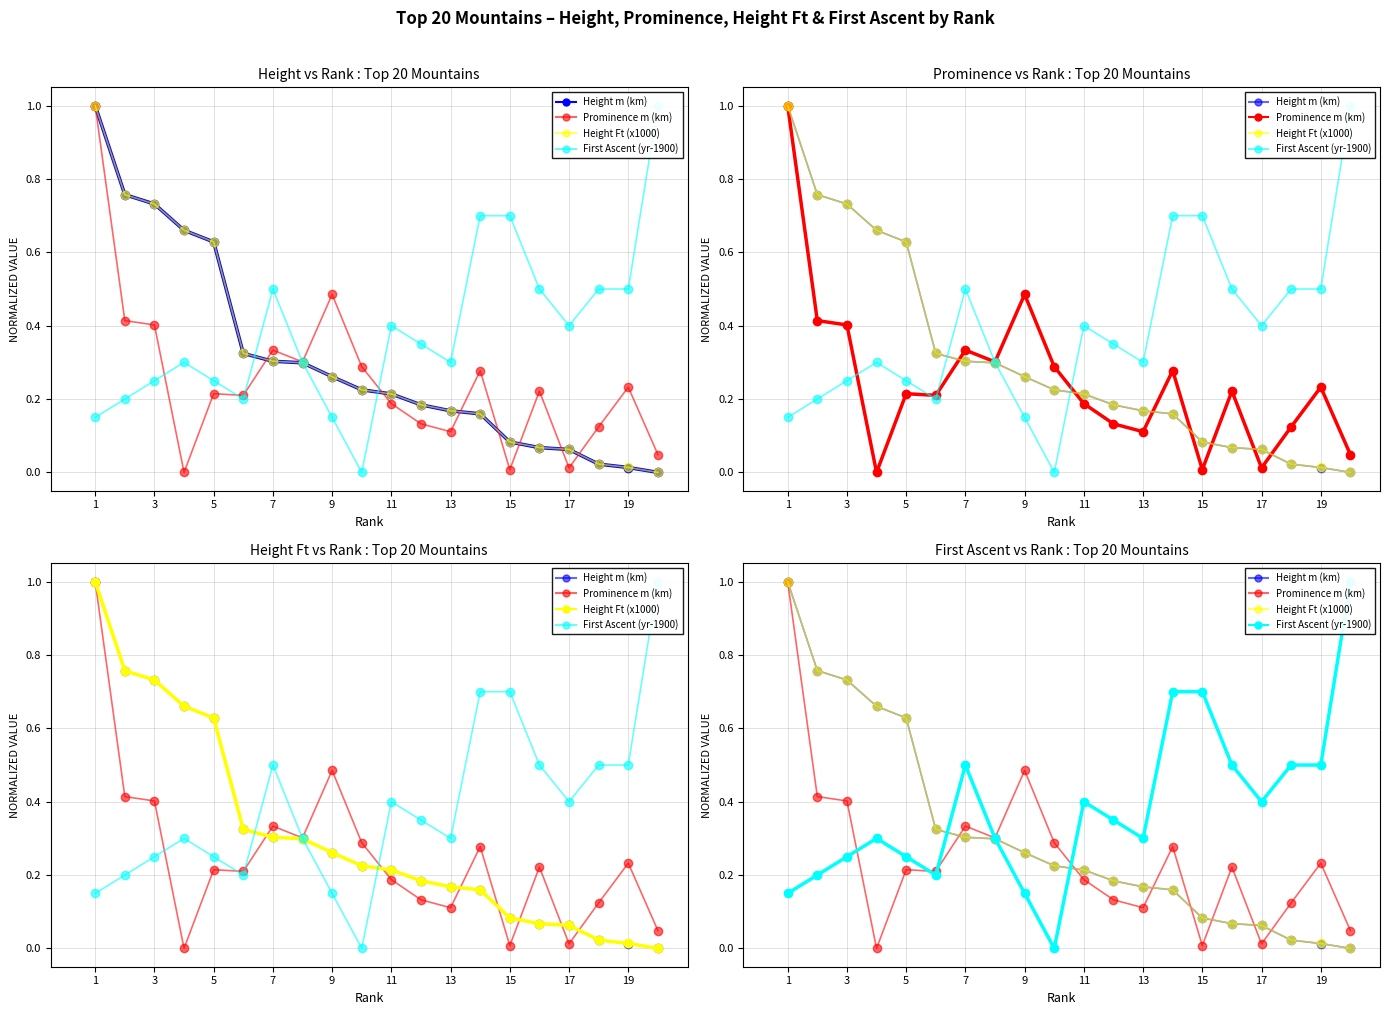

Reading left to right, transcribe all the data shown in this chart.

Height m (km): 1.0	0.8	0.7	0.7	0.6	0.3	0.3	0.3	0.3	0.2	0.2	0.2	0.2	0.2	0.1	0.1	0.1	0.0	0.0	0.0
Prominence m (km): 1.0	0.4	0.4	0.0	0.2	0.2	0.3	0.3	0.5	0.3	0.2	0.1	0.1	0.3	0.0	0.2	0.0	0.1	0.2	0.0
Height Ft (x1000): 1.0	0.8	0.7	0.7	0.6	0.3	0.3	0.3	0.3	0.2	0.2	0.2	0.2	0.2	0.1	0.1	0.1	0.0	0.0	0.0
First Ascent (yr-1900): 0.1	0.2	0.2	0.3	0.2	0.2	0.5	0.3	0.1	0.0	0.4	0.3	0.3	0.7	0.7	0.5	0.4	0.5	0.5	1.0